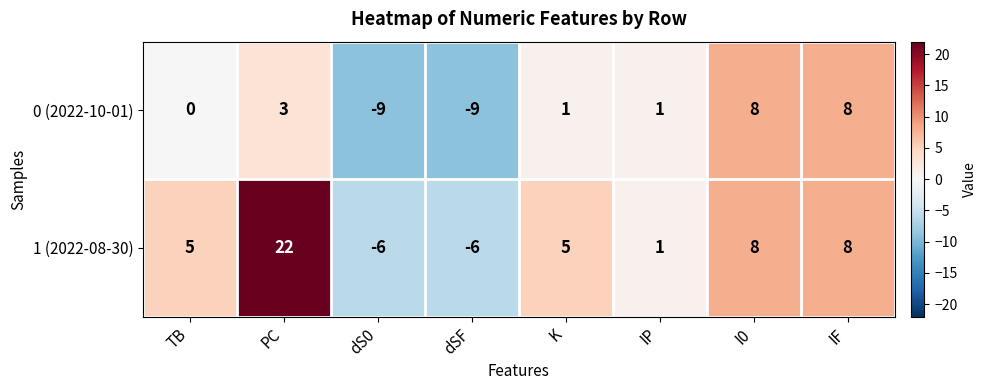

Reading left to right, transcribe all the data shown in this chart.

0 (2022-10-01): 0	3	-9	-9	1	1	8	8
1 (2022-08-30): 5	22	-6	-6	5	1	8	8